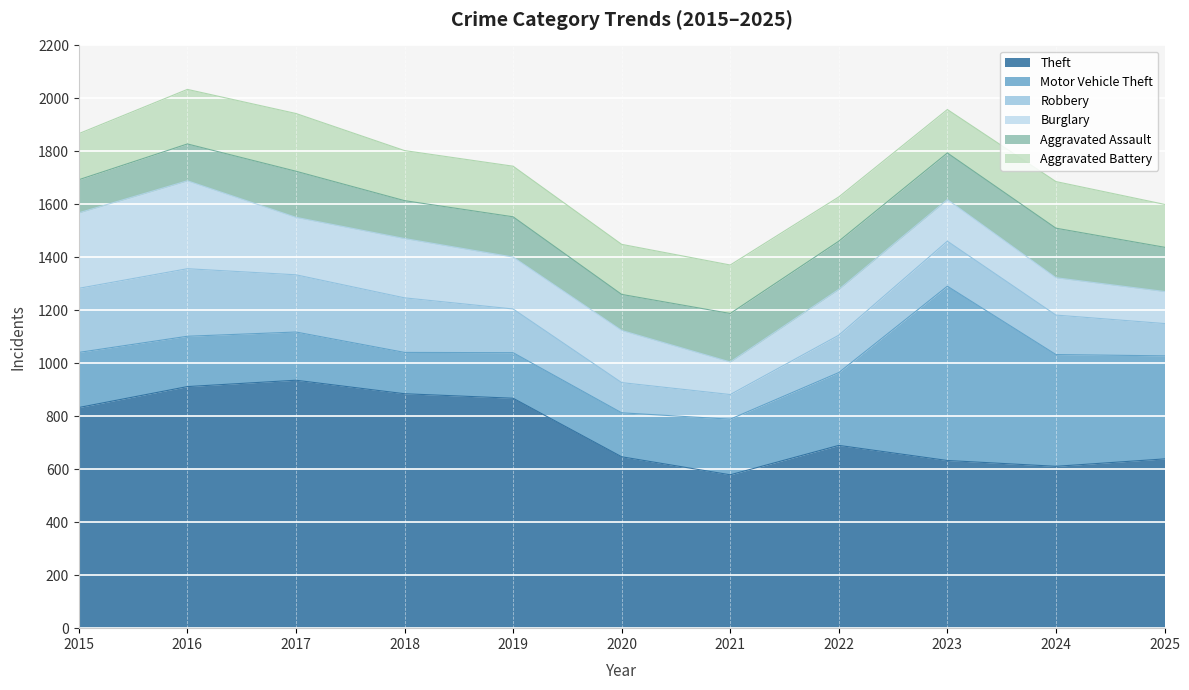

Reading left to right, list all the values displayed in this chart.

Theft: 2015=833	2016=912	2017=936	2018=885	2019=868	2020=647	2021=579	2022=690	2023=633	2024=611	2025=639
Motor Vehicle Theft: 2015=208	2016=190	2017=182	2018=156	2019=172	2020=166	2021=210	2022=275	2023=658	2024=422	2025=389
Robbery: 2015=242	2016=255	2017=216	2018=206	2019=165	2020=114	2021=93	2022=141	2023=170	2024=149	2025=122
Burglary: 2015=285	2016=332	2017=217	2018=224	2019=196	2020=197	2021=123	2022=173	2023=157	2024=141	2025=121
Aggravated Assault: 2015=125	2016=139	2017=174	2018=143	2019=152	2020=136	2021=183	2022=182	2023=176	2024=187	2025=167
Aggravated Battery: 2015=174	2016=206	2017=218	2018=189	2019=191	2020=189	2021=183	2022=167	2023=164	2024=176	2025=162